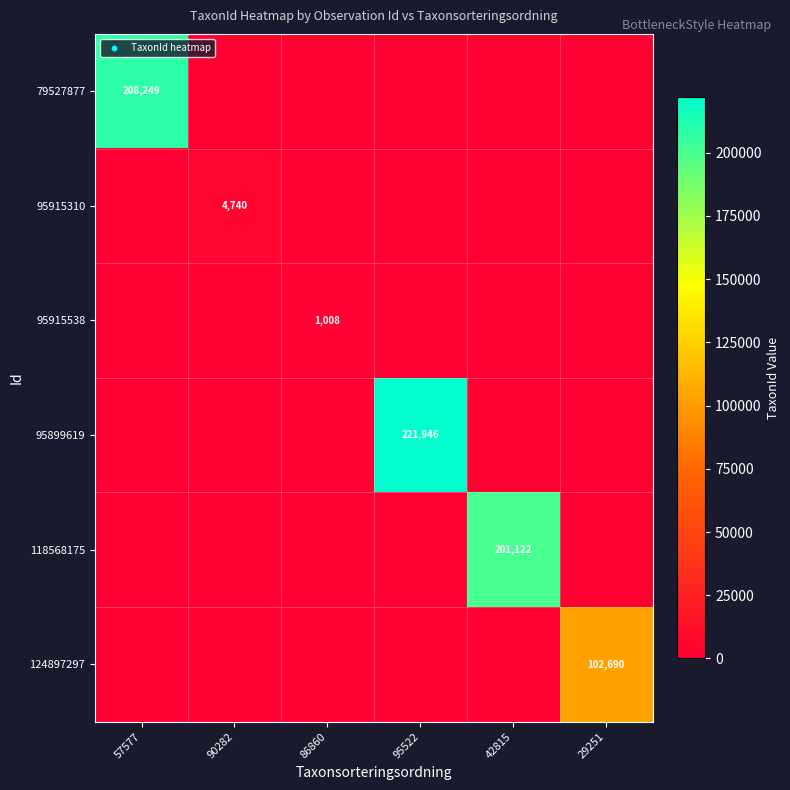

Which has a higher value, 57577 or 42815?

57577